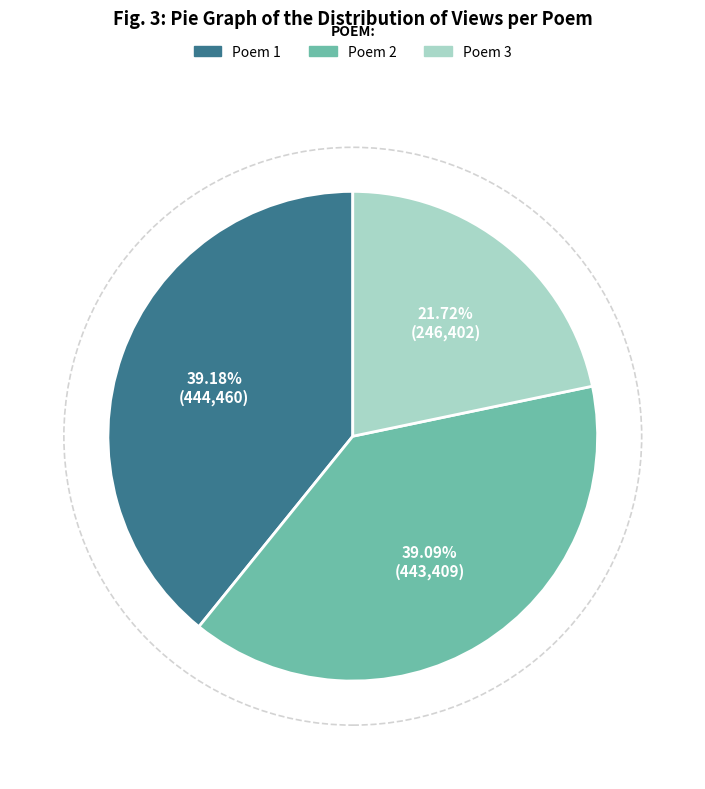

Is there a majority slice in this chart?

No